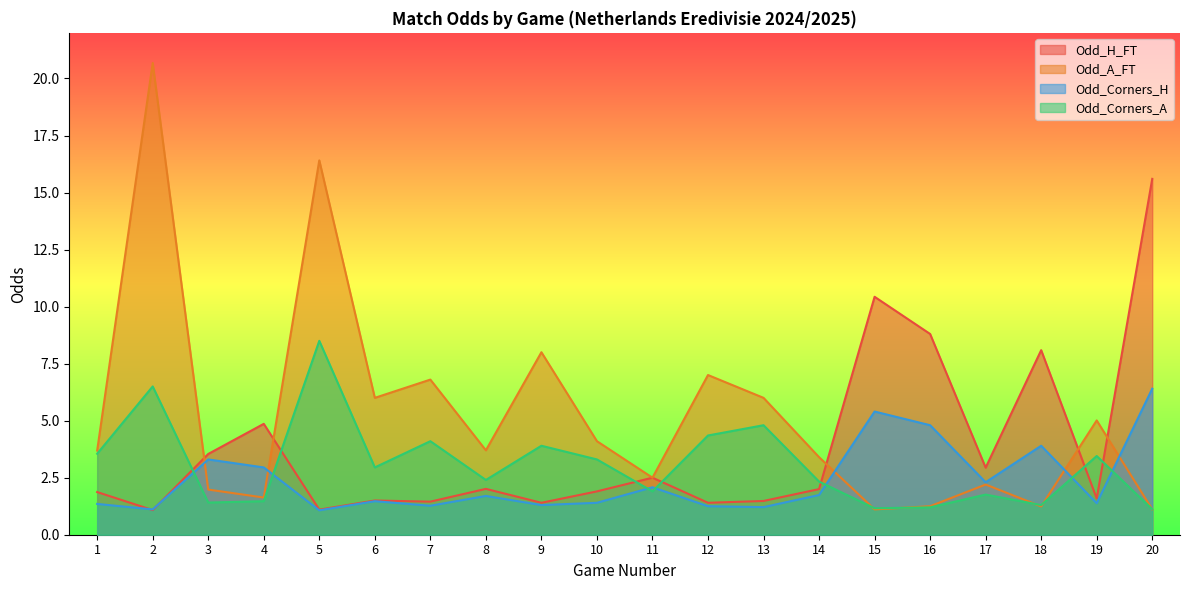

What are all the series names shown in the legend?

Odd_H_FT, Odd_A_FT, Odd_Corners_H, Odd_Corners_A